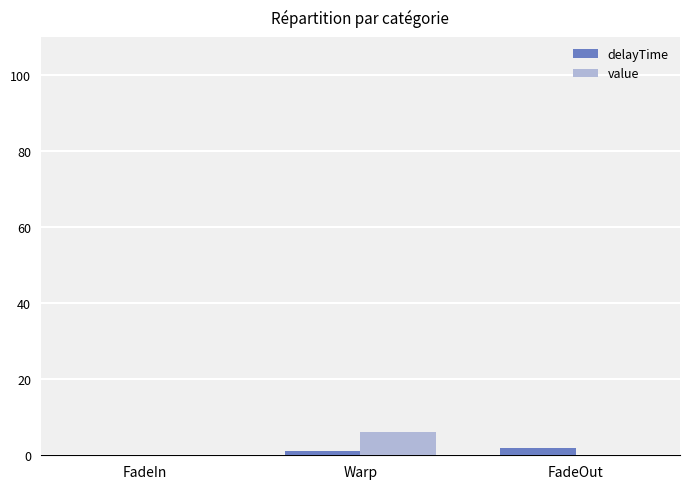

How many data points does each series have?

3